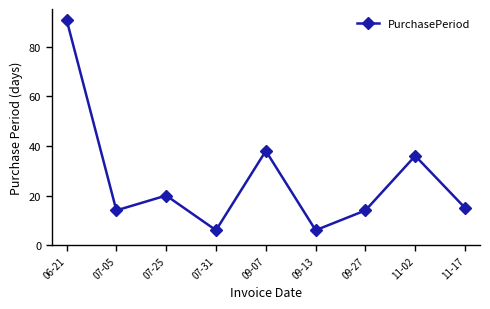

At which label is the value closest to 48?

09-07